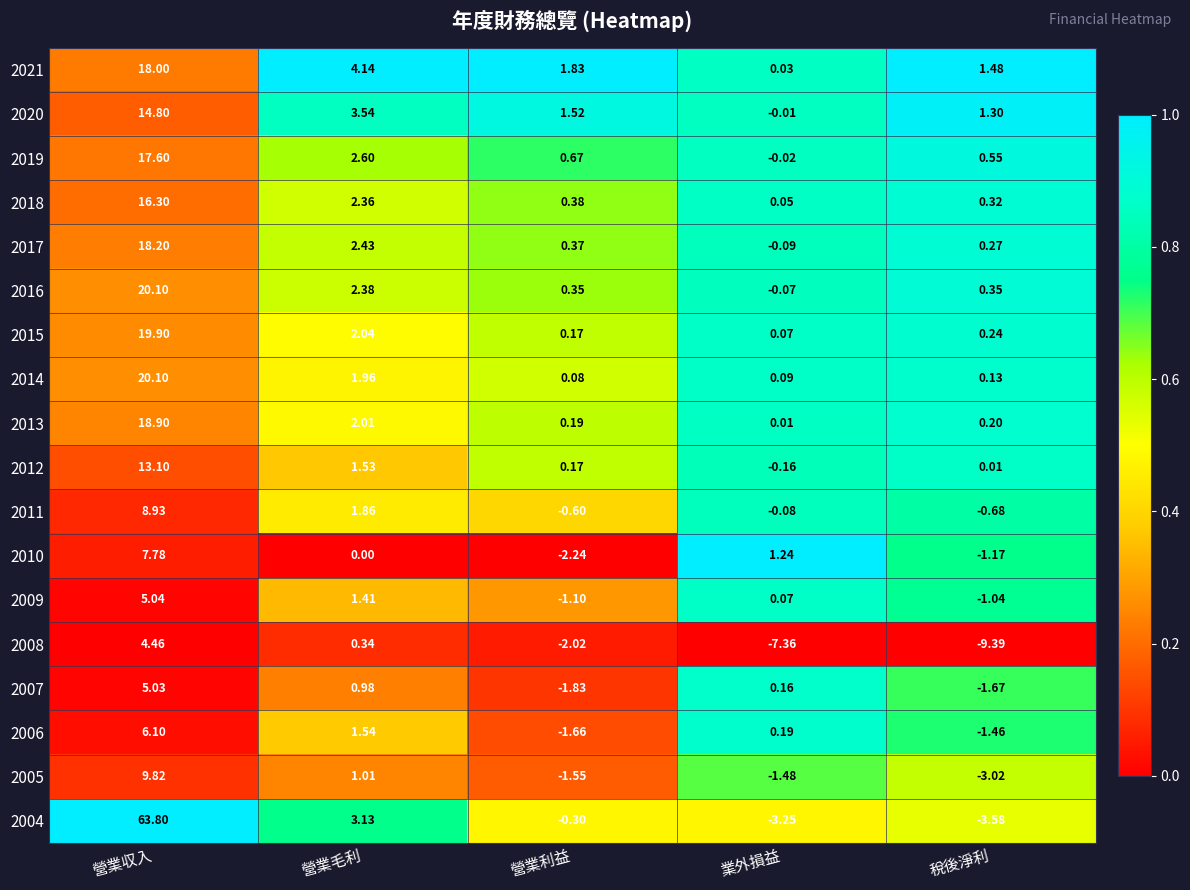

How many categories are shown in the chart?

5